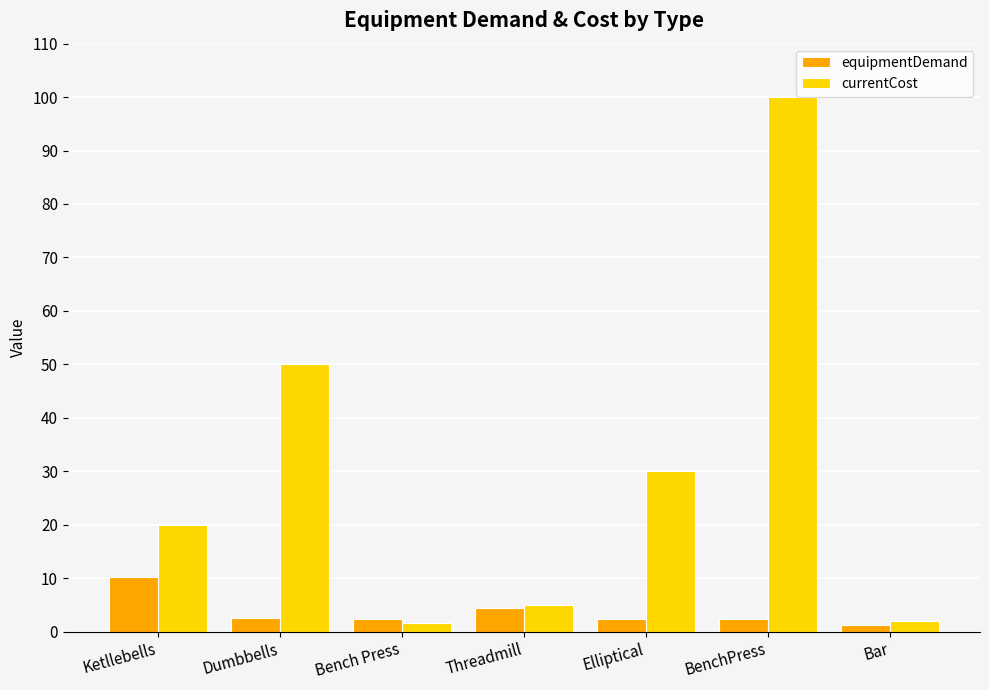

Which category has the highest value in the equipmentDemand series?

Ketllebells